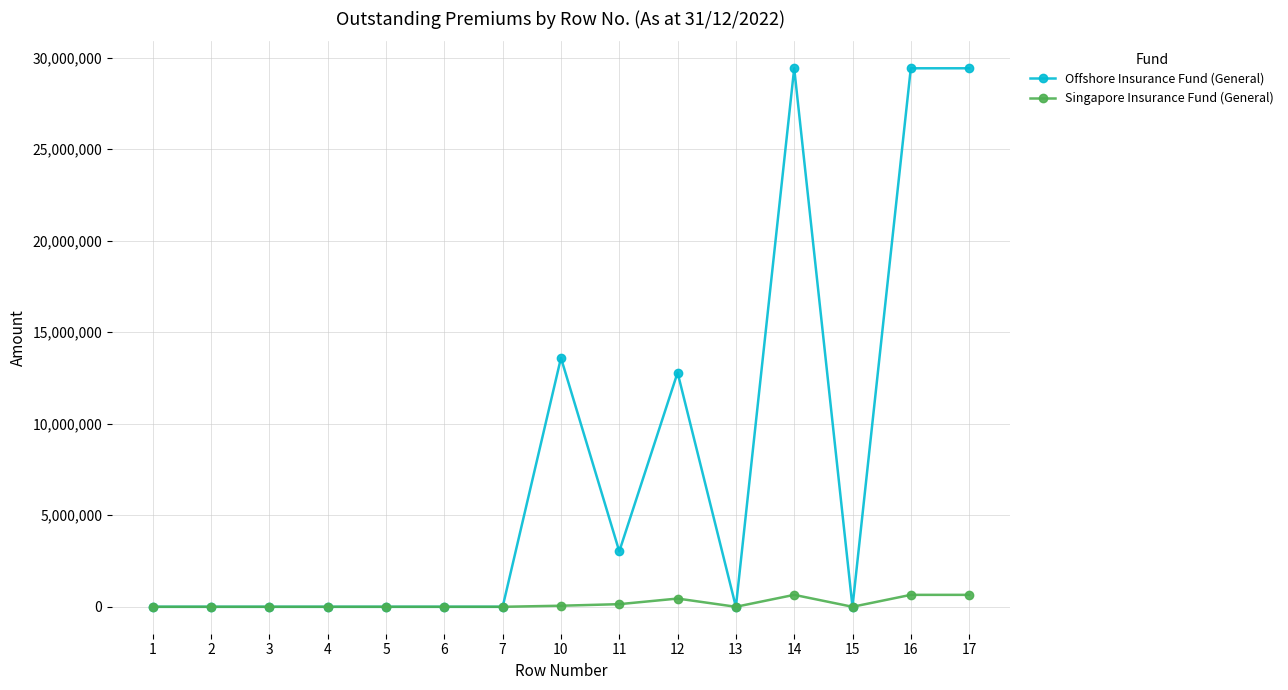

The value of Offshore Insurance Fund (General) at 7 is -14511470. True or false?

False